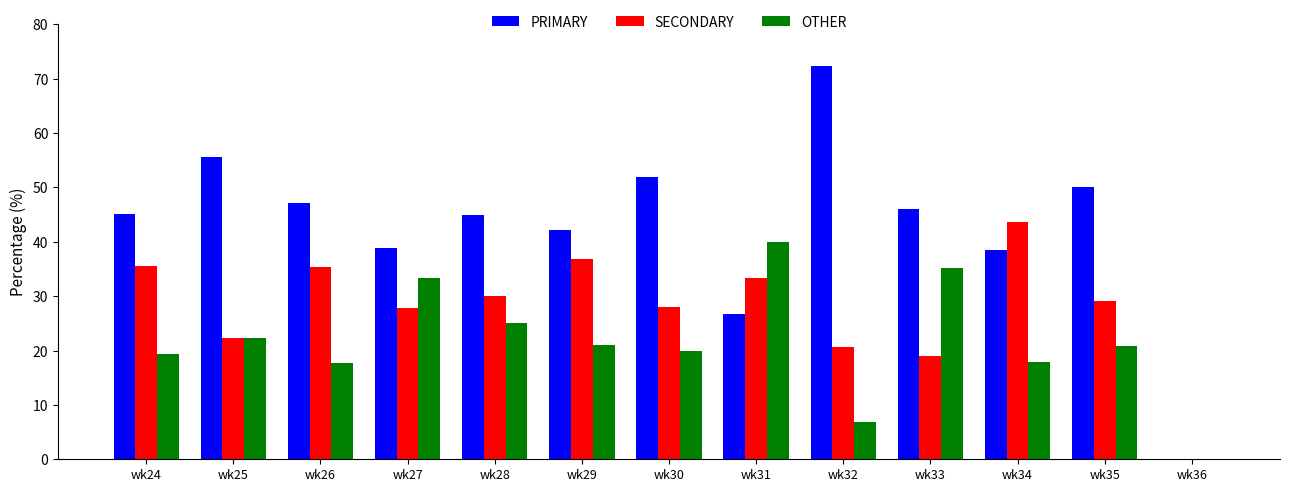

At which label does SECONDARY reach its peak?

wk34